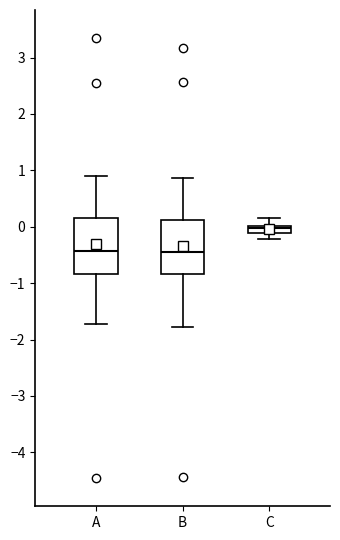

Where does the lower whisker of the box for A end on the y-axis? The values are not printed on the chart, so give them approximately, as read against the axis.

-1.7